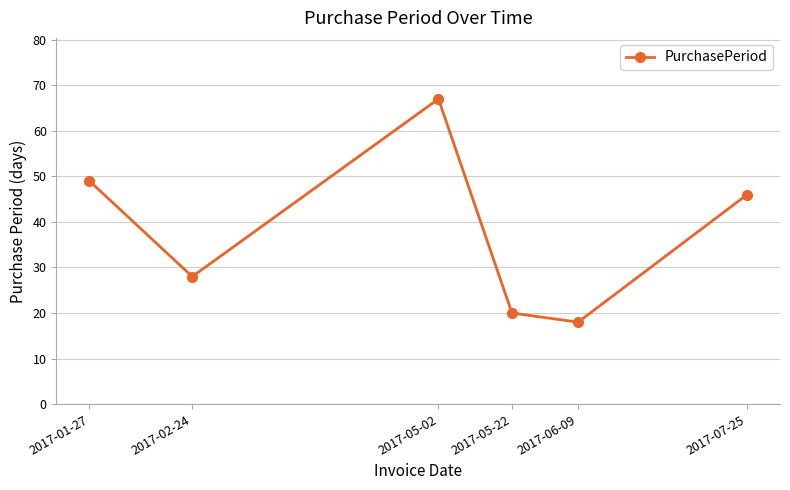

How many data points does each series have?

6